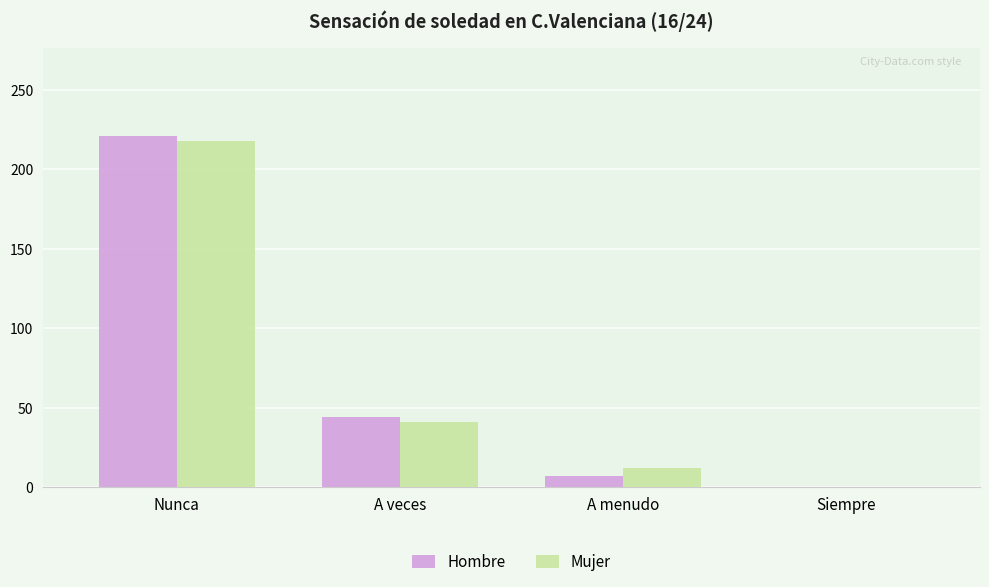

Reading left to right, transcribe all the data shown in this chart.

Hombre: Nunca=221	A veces=44	A menudo=7	Siempre=0
Mujer: Nunca=218	A veces=41	A menudo=12	Siempre=0